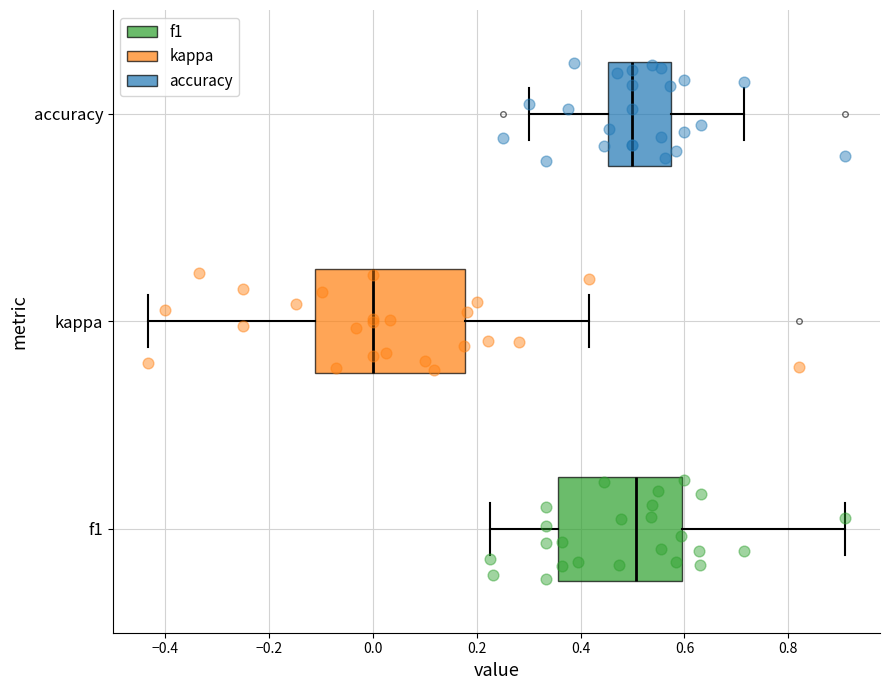

Which box is the widest, from its left edge to its right edge?

kappa